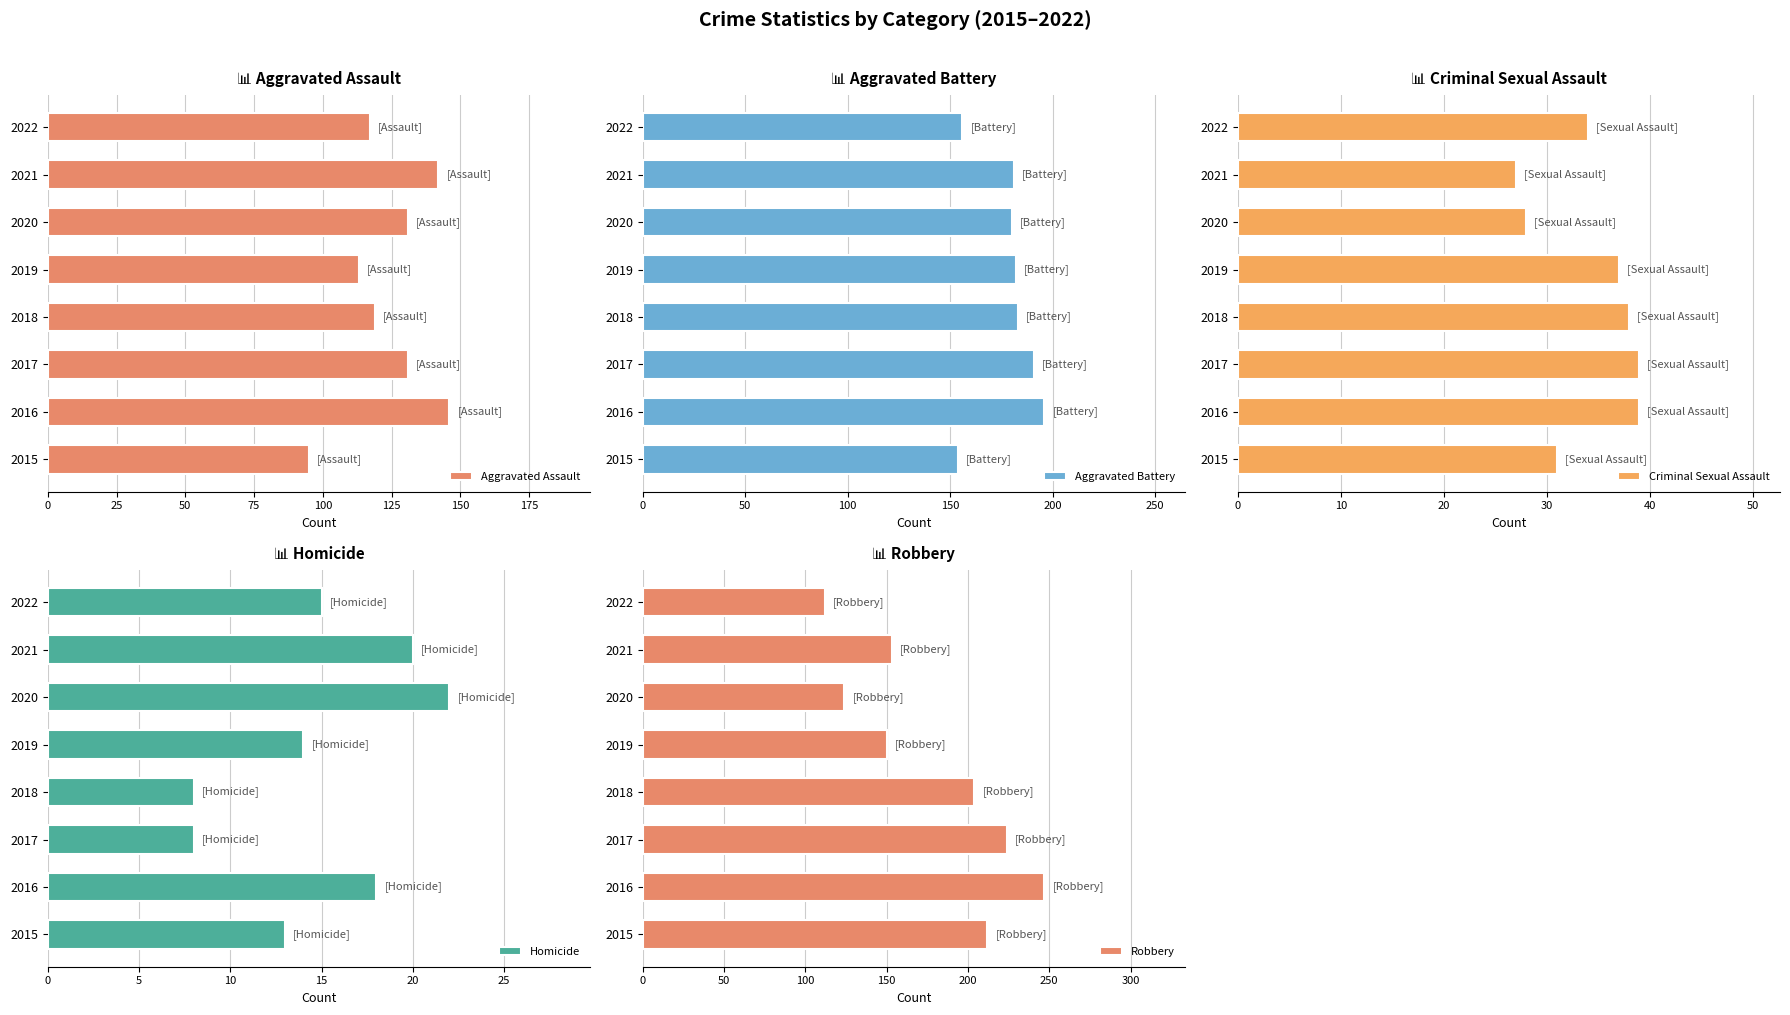

The value of Aggravated Assault at 2020 is 131. True or false?

True